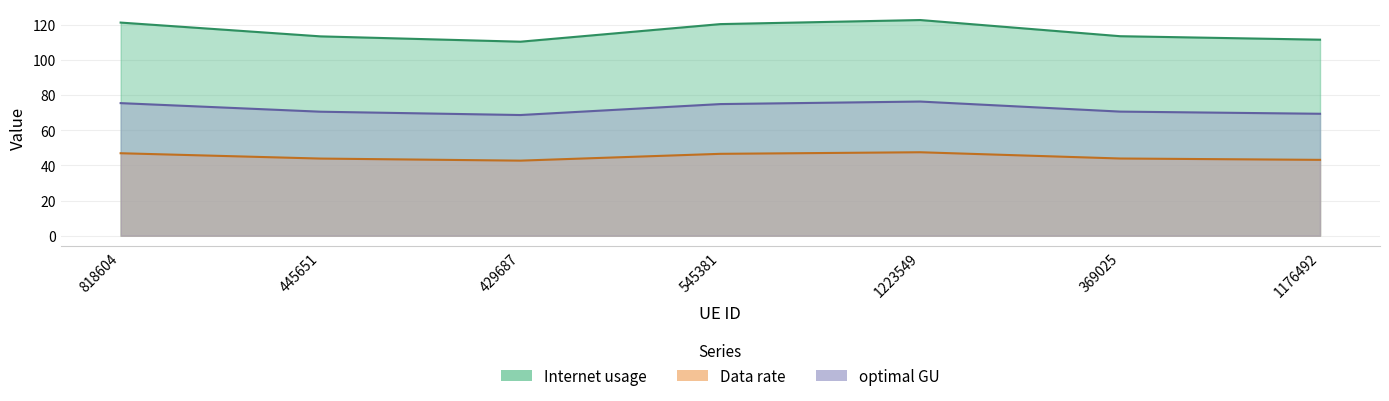

Is it true that optimal GU equals 102.1 at 445651?

False